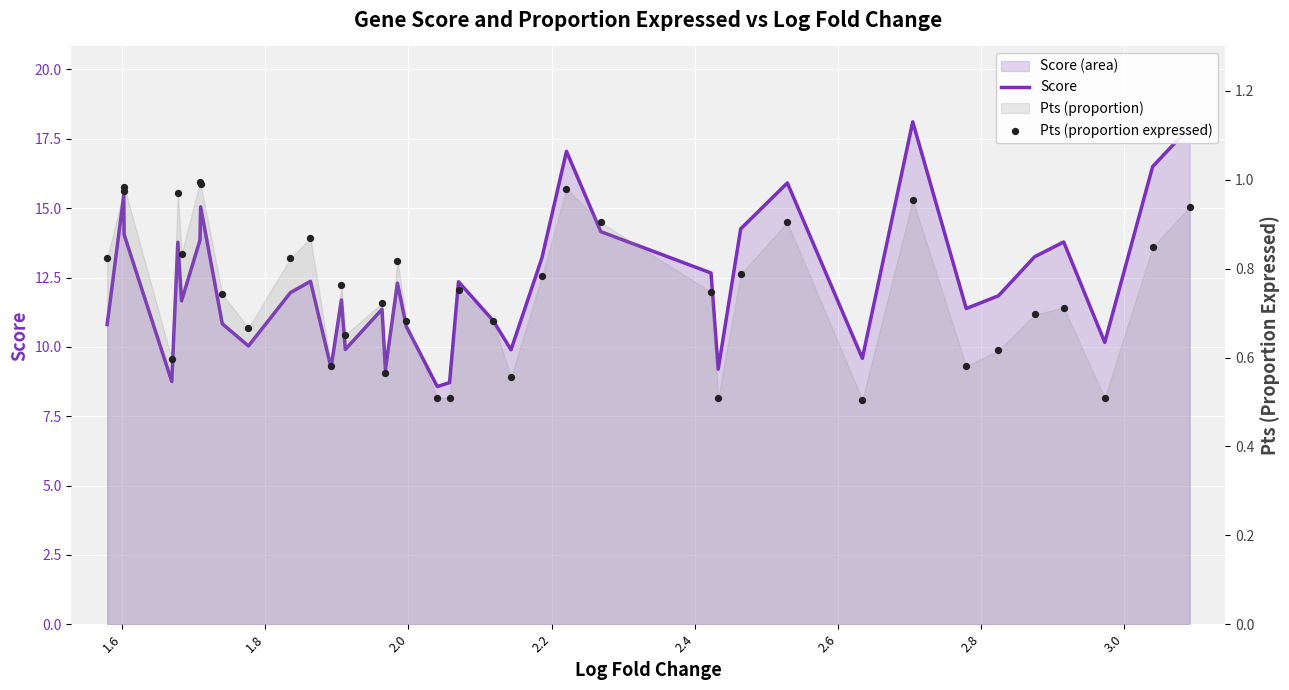

At how many categories does at least one series exceed 12?

19